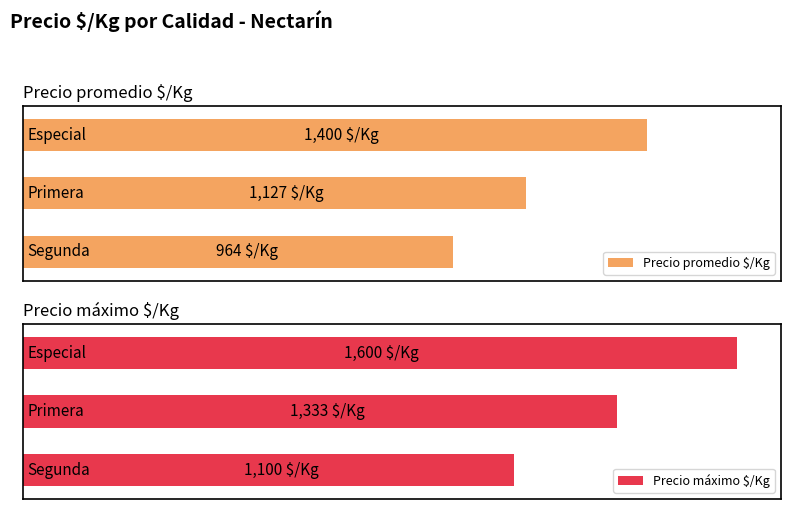

At how many categories does at least one series exceed 1133?

2